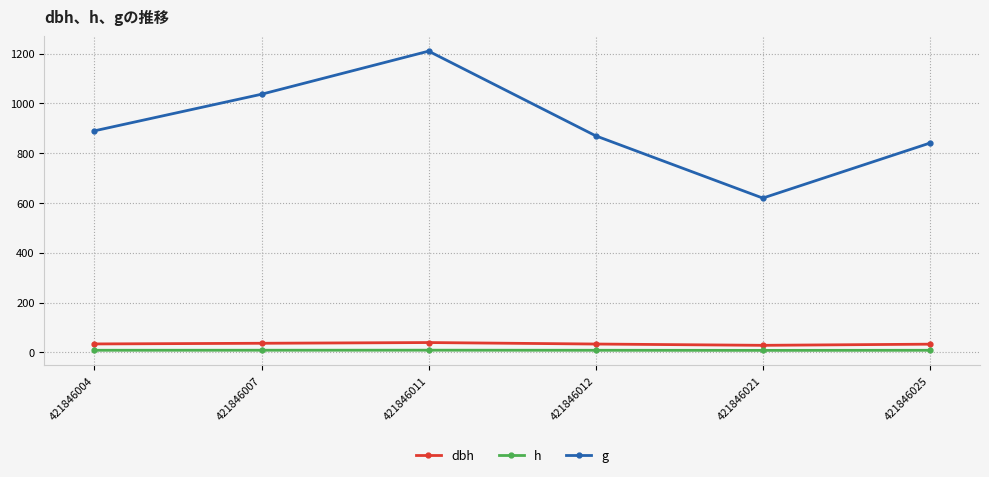

What is the difference between the h values at 421846007 and 421846021?

0.6